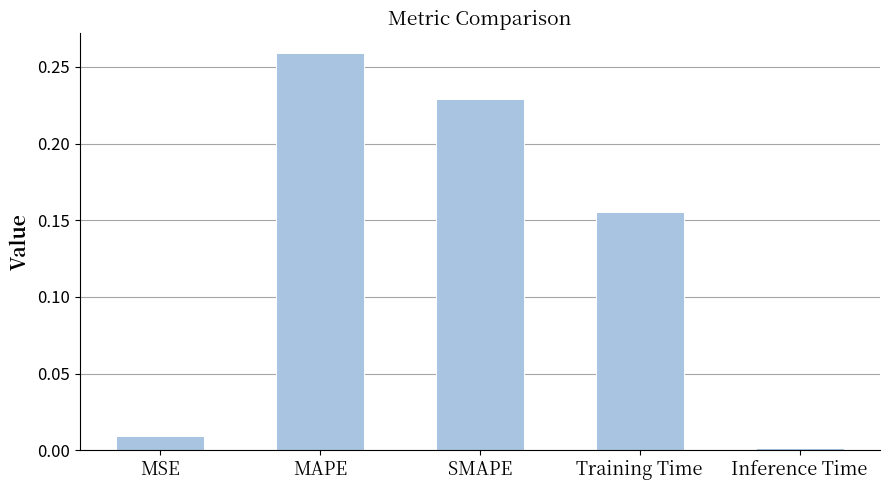

What is the difference between the values at Training Time and MSE?

0.1